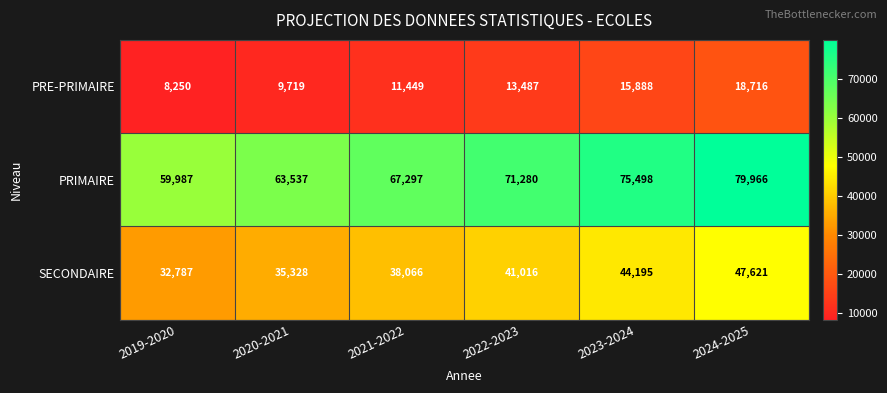

The value of PRIMAIRE at 2021-2022 is 25452. True or false?

False